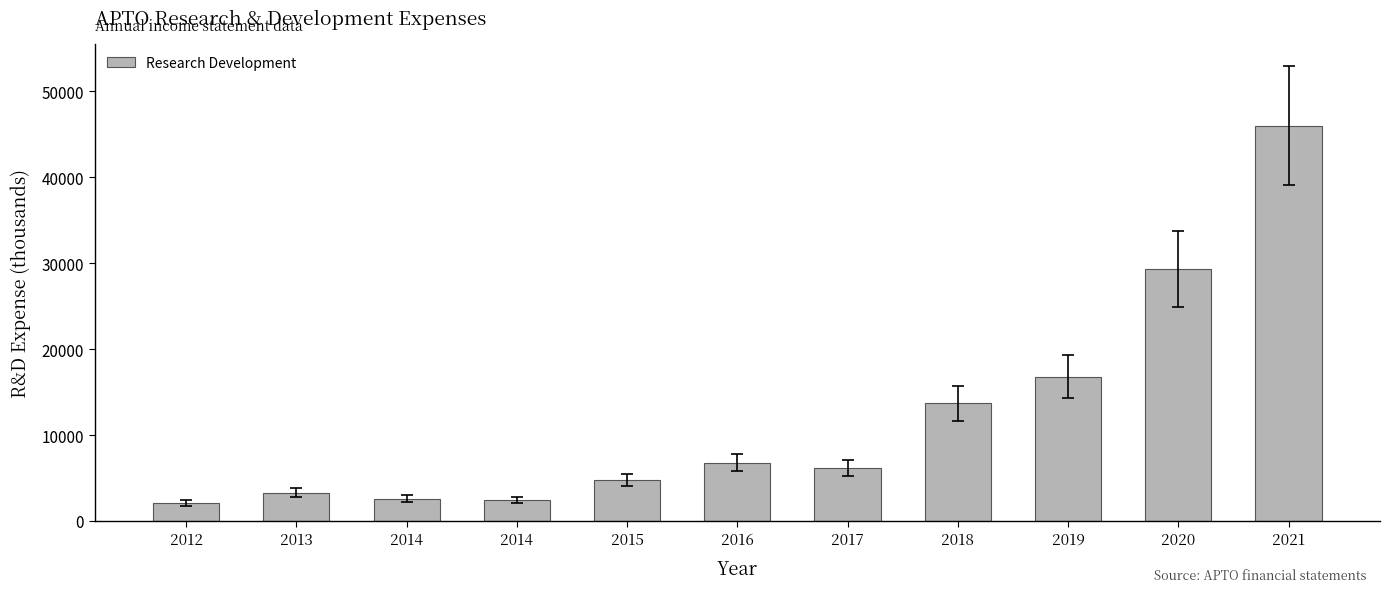

Reading left to right, list all the values displayed in this chart.

2012=2100	2013=3300	2014=2600	2014=2400	2015=4800	2016=6800	2017=6200	2018=13700	2019=16800	2020=29300	2021=46000